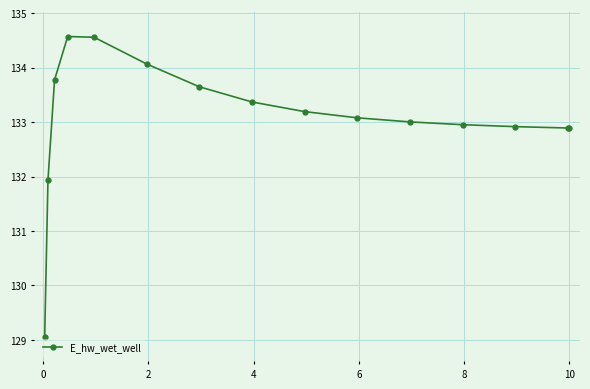

Where does the data first go above 133077?

2